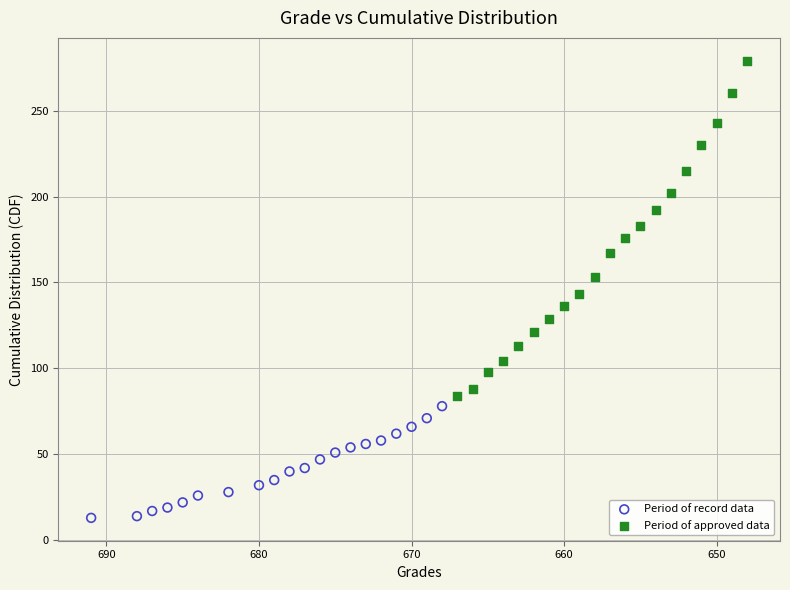

Which series contains the lowest Y value?

Period of record data